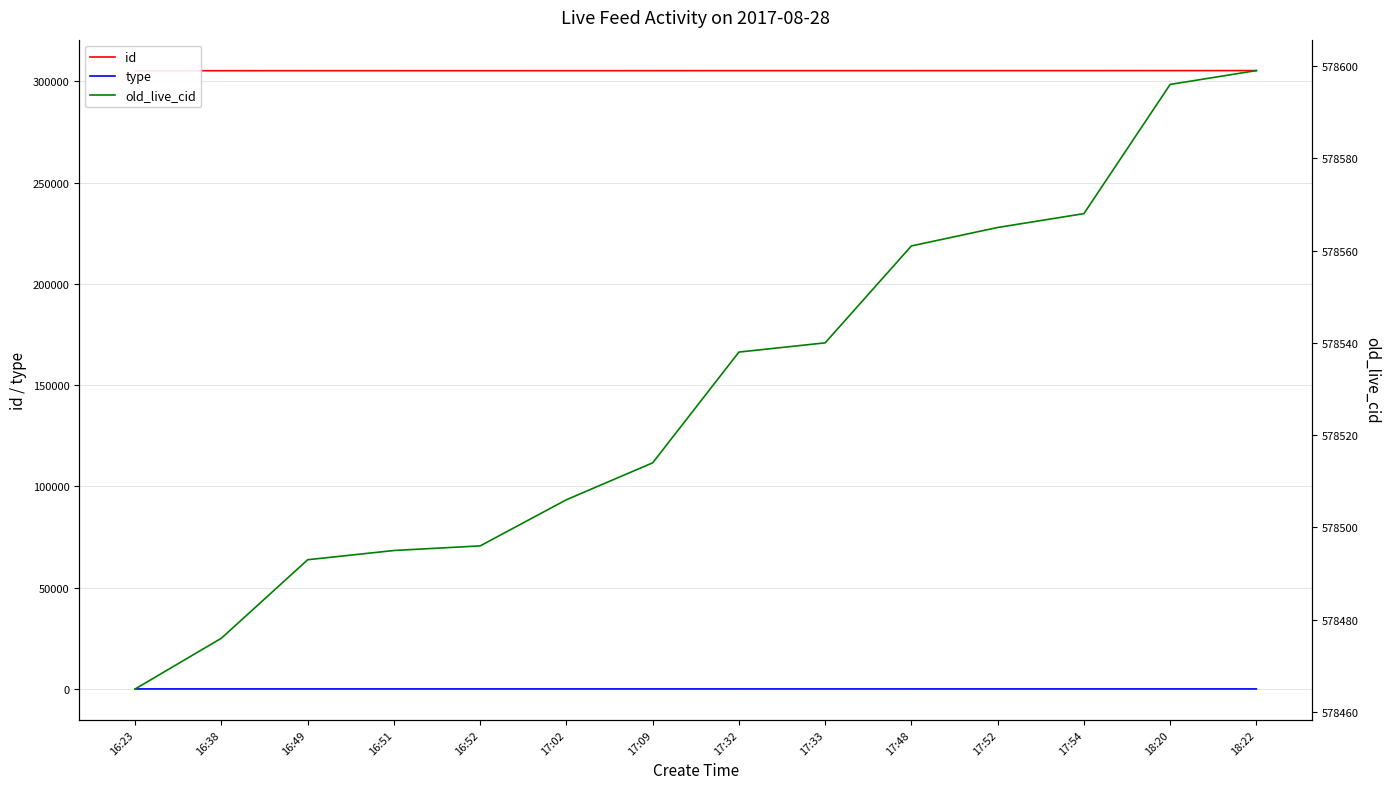

What is the value of the id point at the 6th from the left?

305321